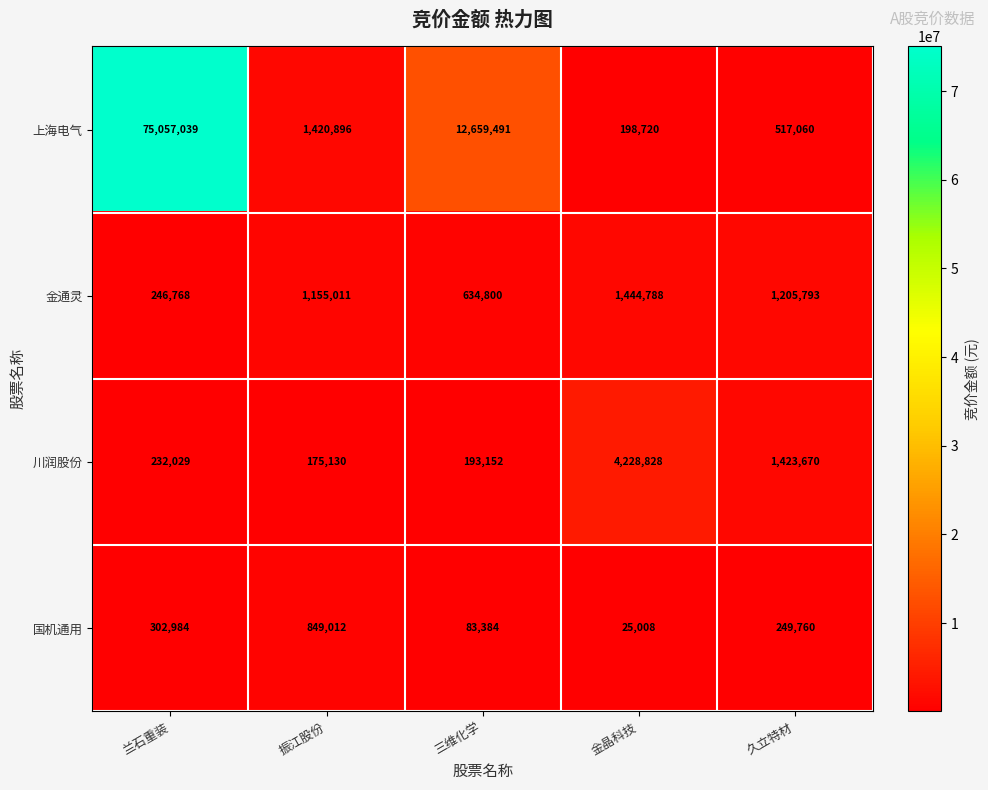

Reading left to right, transcribe all the data shown in this chart.

上海电气: 75057039	1420896	12659491	198720	517060
金通灵: 246768	1155011	634800	1444788	1205793
川润股份: 232029	175130	193152	4228828	1423670
国机通用: 302984	849012	83384	25008	249760